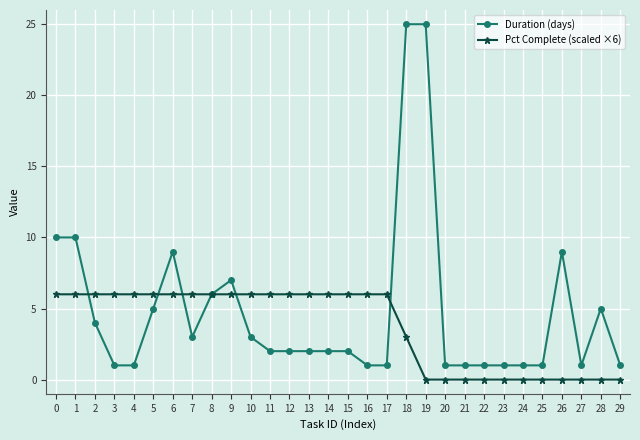

Between 18 and 20, which series saw the biggest shift?

Duration (days)